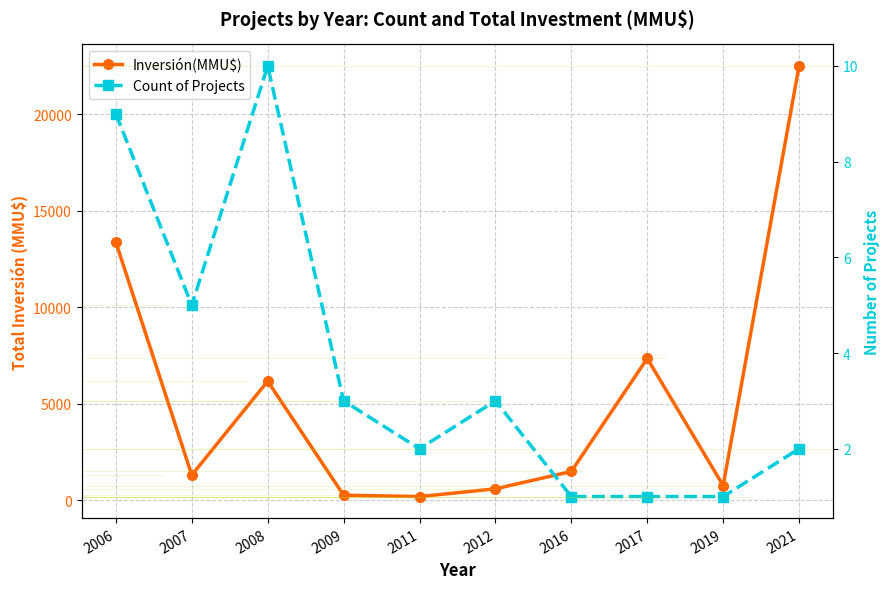

Is it true that Count of Projects equals 0 at 2016?

False